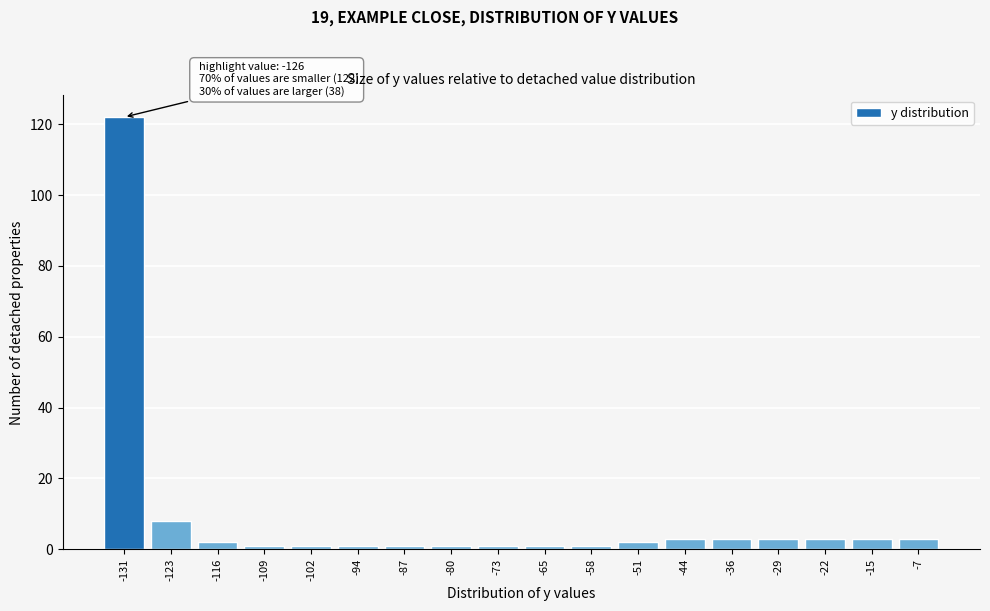

Reading left to right, transcribe all the data shown in this chart.

-131=122	-123=8	-116=2	-109=1	-102=1	-94=1	-87=1	-80=1	-73=1	-65=1	-58=1	-51=2	-44=3	-36=3	-29=3	-22=3	-15=3	-7=3